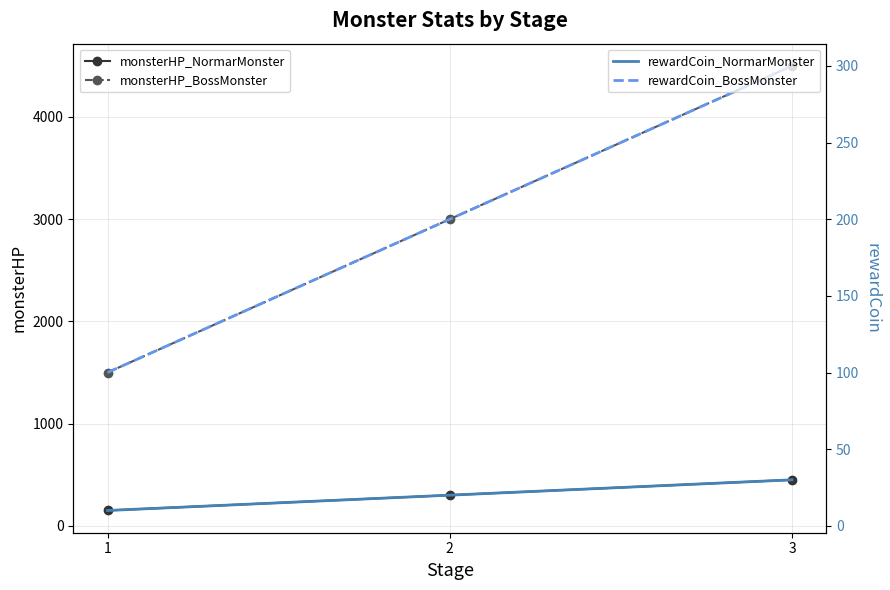

What is the average value of the rewardCoin_BossMonster series?

200